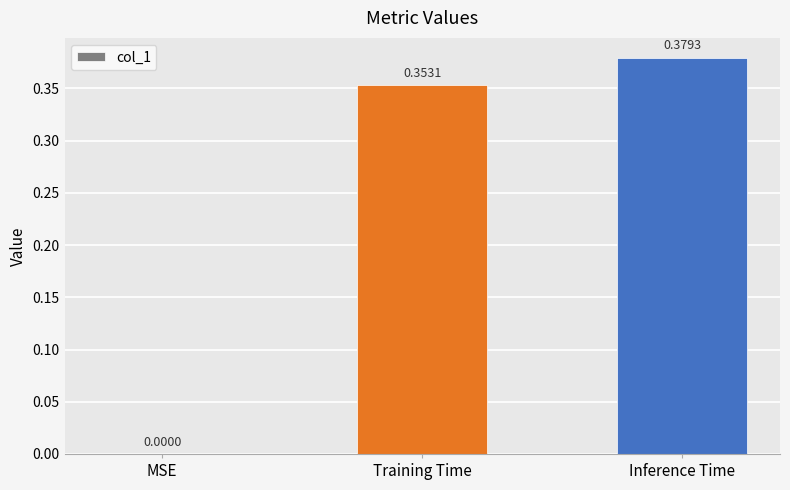

What is the change in value from MSE to Inference Time?

+0.4